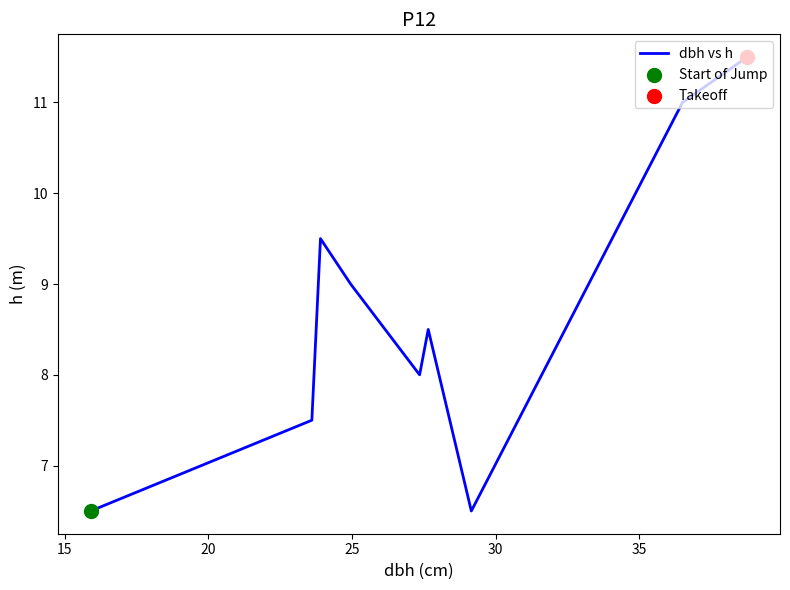

What is the greatest value displayed?

11.5